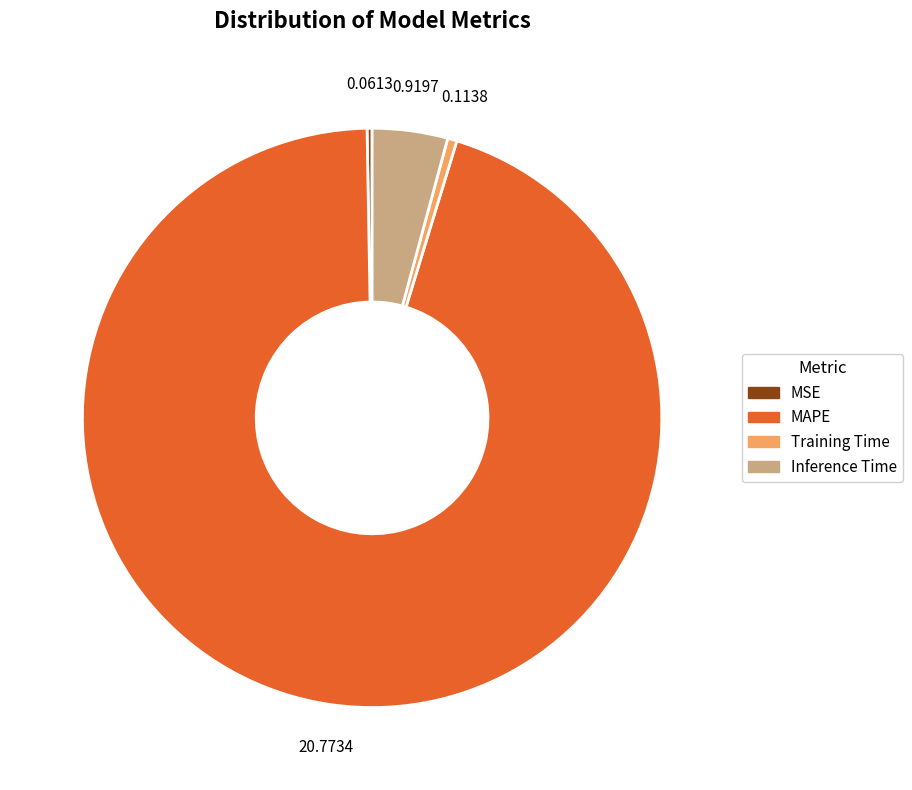

Which slice is the largest?

MAPE